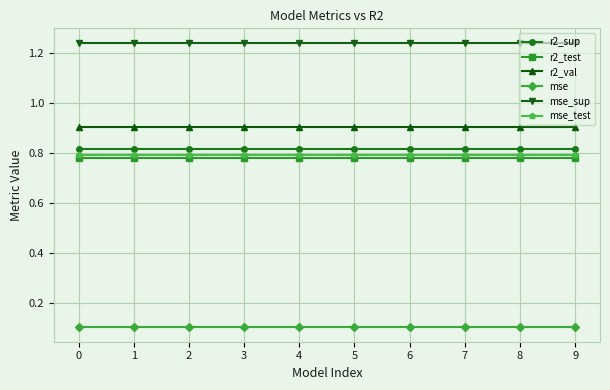

True or false: mse_test and r2_val cross at least once.

False